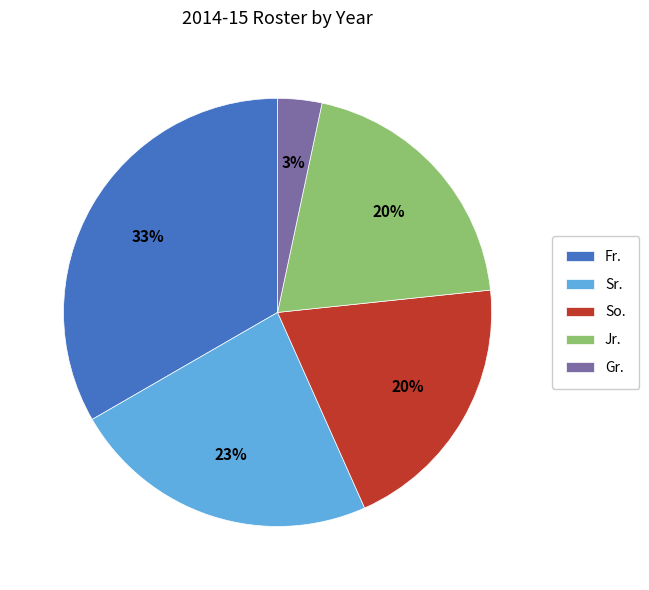

Which category has the biggest portion of the pie?

Fr.